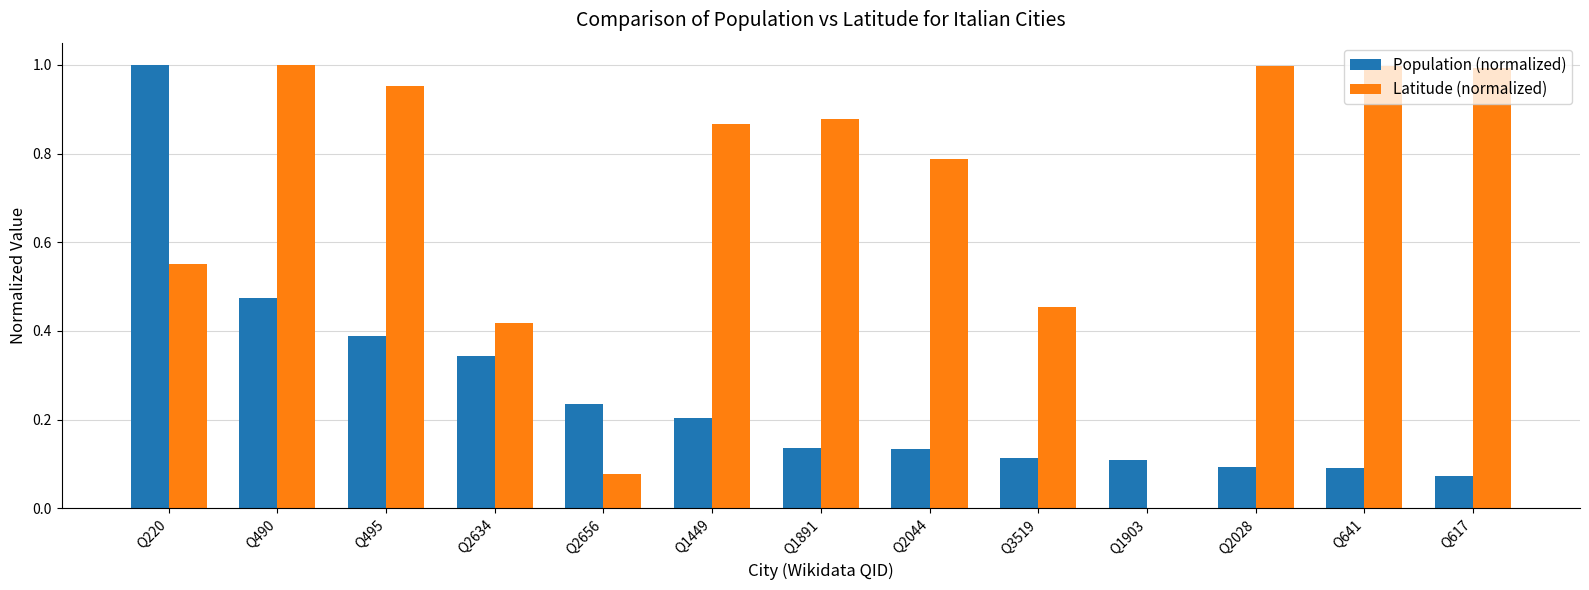

Which series has the largest range (max minus min)?

Latitude (normalized)